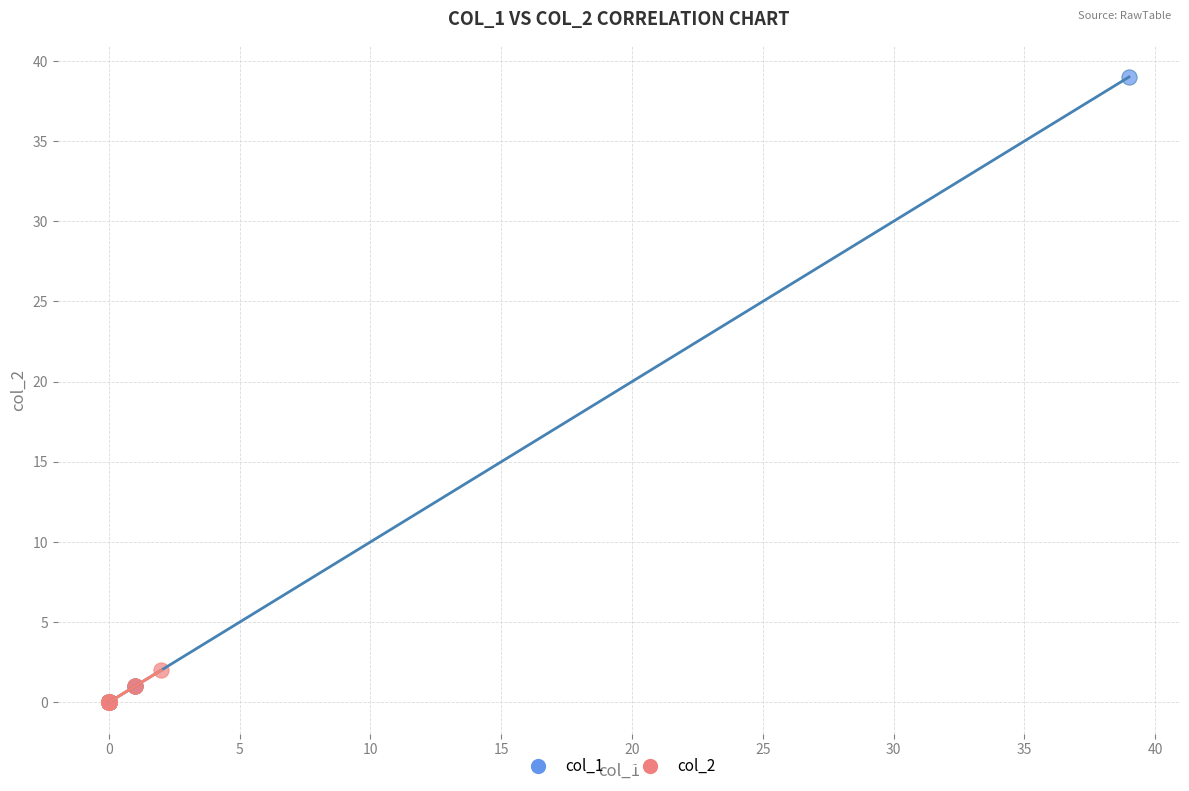

Which series has the largest Y range (max minus min)?

col_1